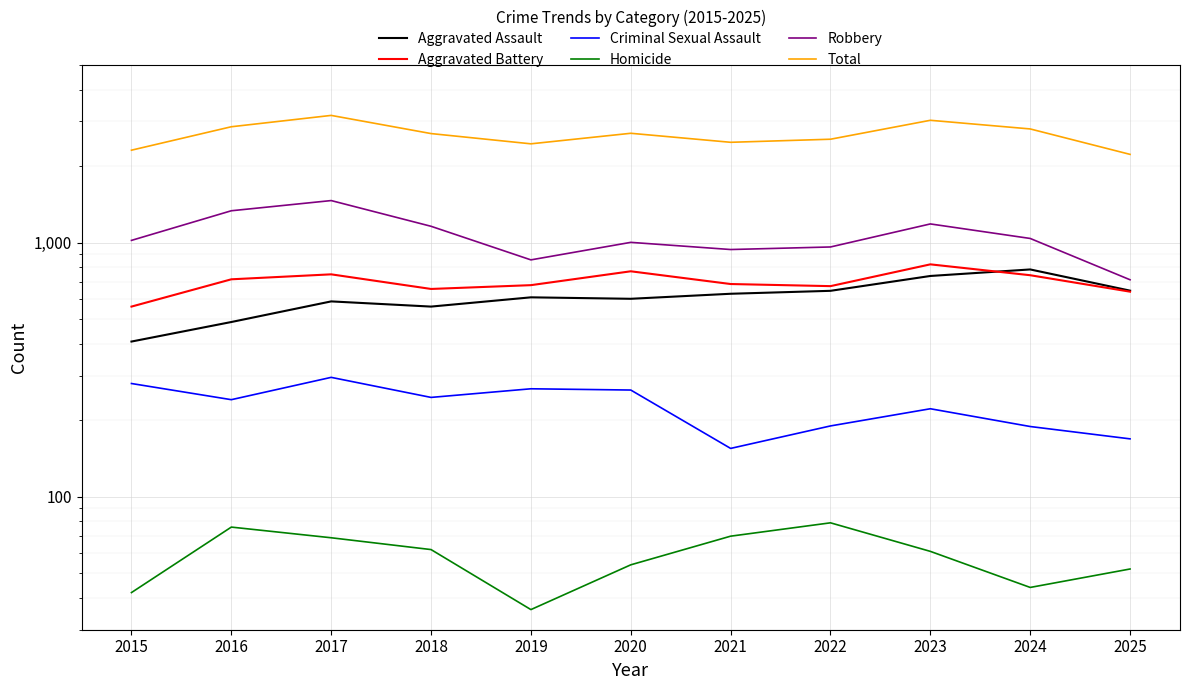

True or false: Aggravated Assault and Aggravated Battery cross at least once.

True